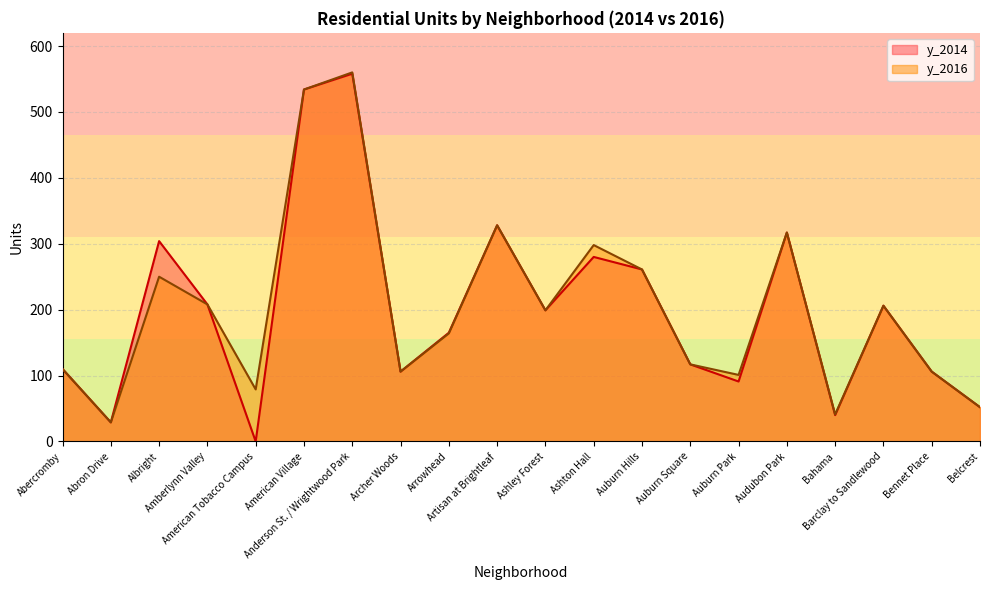

Reading left to right, list all the values displayed in this chart.

y_2014: 110	29	304	208	0	534	558	106	165	328	199	280	261	117	91	317	40	206	106	52
y_2016: 110	29	250	208	79	534	560	106	164	328	199	298	261	117	101	317	41	206	106	52